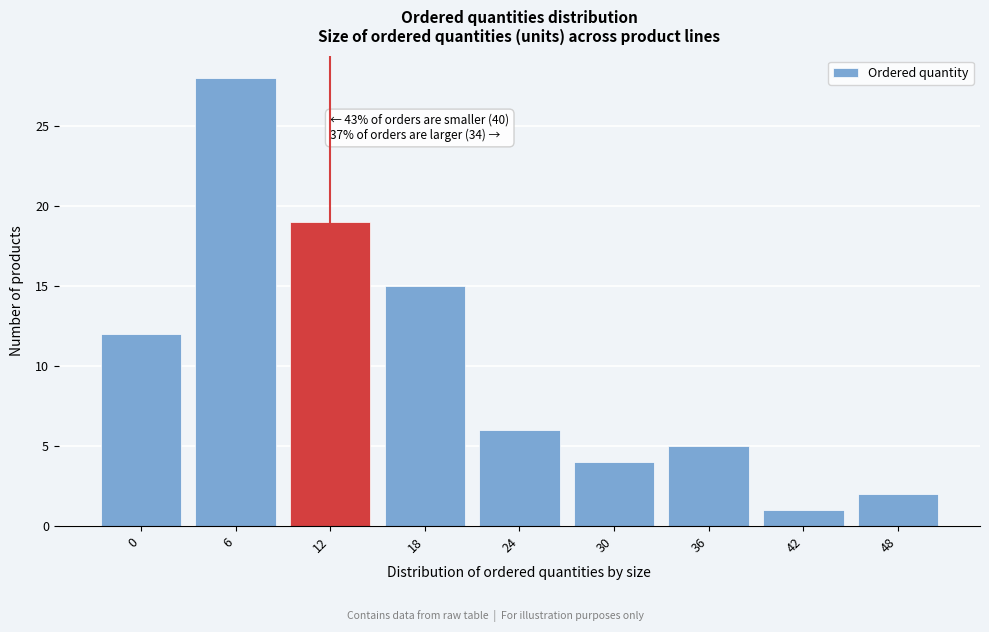

Reading left to right, transcribe all the data shown in this chart.

12	28	19	15	6	4	5	1	2